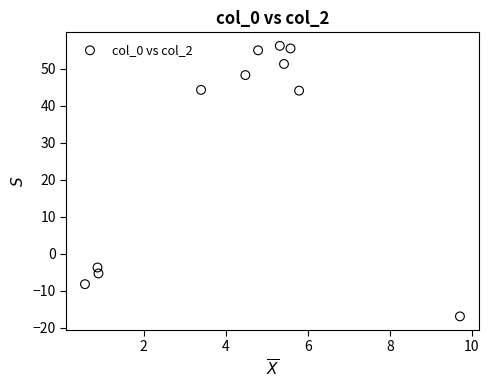

What Y value in the scatter plot is closest to 19?

-3.7